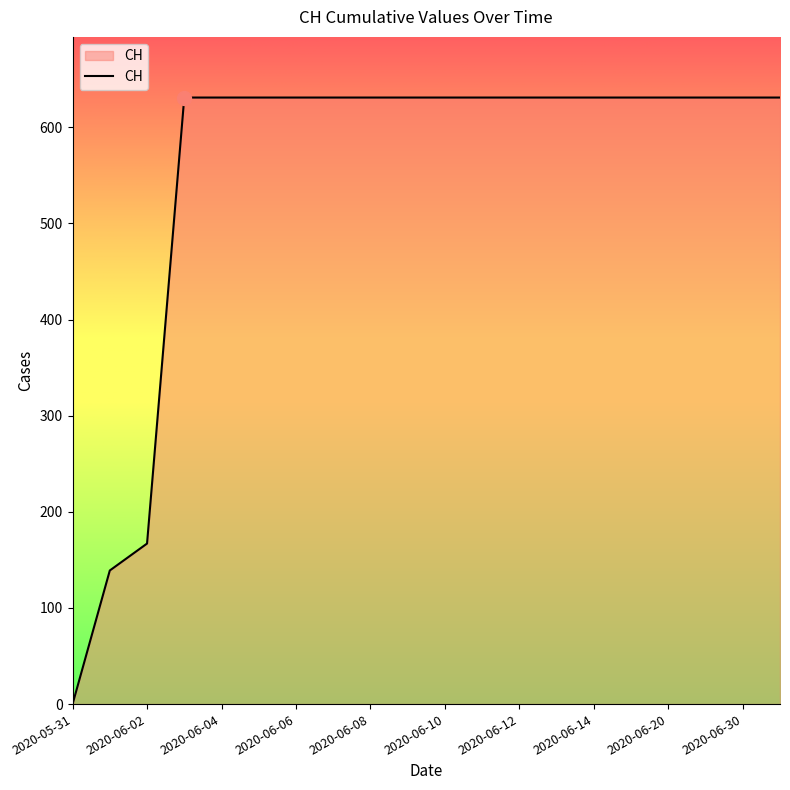

What is the average value?

552